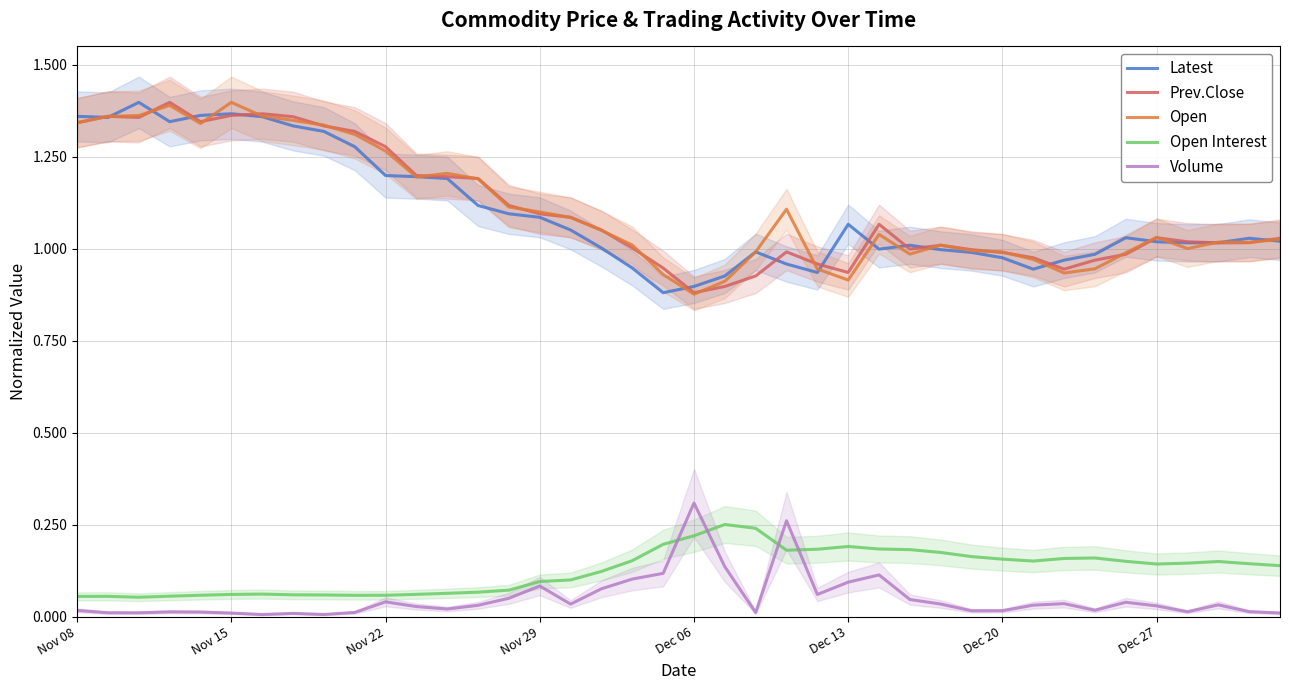

Reading right to left, list all the values displayed in this chart.

Latest: 1.0	1.0	1.0	1.0	1.0	1.0	1.0	1.0	0.9	1.0	1.0	1.0	1.0	1.0	1.1	0.9	1.0	1.0	0.9	0.9	0.9	0.9	1.0	1.1	1.1	1.1	1.1	1.2	1.2	1.2	1.3	1.3	1.3	1.4	1.4	1.4	1.3	1.4	1.4	1.4
Prev.Close: 1.0	1.0	1.0	1.0	1.0	1.0	1.0	0.9	1.0	1.0	1.0	1.0	1.0	1.1	0.9	1.0	1.0	0.9	0.9	0.9	0.9	1.0	1.1	1.1	1.1	1.1	1.2	1.2	1.2	1.3	1.3	1.3	1.4	1.4	1.4	1.3	1.4	1.4	1.4	1.3
Open: 1.0	1.0	1.0	1.0	1.0	1.0	0.9	0.9	1.0	1.0	1.0	1.0	1.0	1.0	0.9	0.9	1.1	1.0	0.9	0.9	0.9	1.0	1.1	1.1	1.1	1.1	1.2	1.2	1.2	1.3	1.3	1.3	1.3	1.4	1.4	1.3	1.4	1.4	1.4	1.3
Open Interest: 0.1	0.1	0.1	0.1	0.1	0.2	0.2	0.2	0.2	0.2	0.2	0.2	0.2	0.2	0.2	0.2	0.2	0.2	0.3	0.2	0.2	0.2	0.1	0.1	0.1	0.1	0.1	0.1	0.1	0.1	0.1	0.1	0.1	0.1	0.1	0.1	0.1	0.1	0.1	0.1
Volume: 0.0	0.0	0.0	0.0	0.0	0.0	0.0	0.0	0.0	0.0	0.0	0.0	0.0	0.1	0.1	0.1	0.3	0.0	0.1	0.3	0.1	0.1	0.1	0.0	0.1	0.0	0.0	0.0	0.0	0.0	0.0	0.0	0.0	0.0	0.0	0.0	0.0	0.0	0.0	0.0